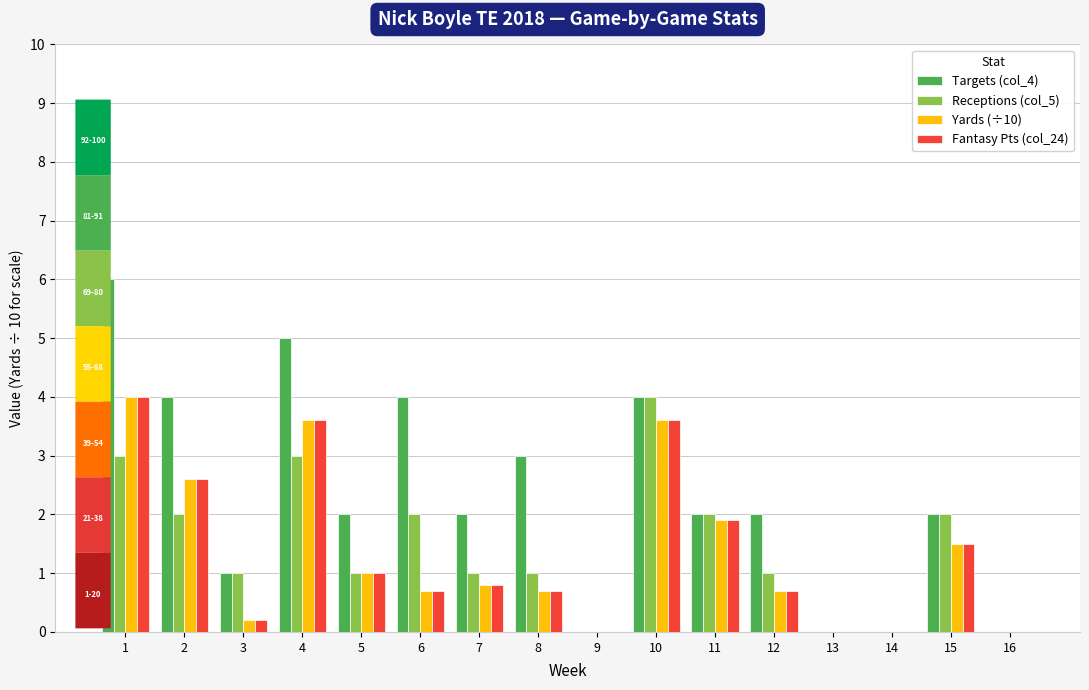

What is the greatest value displayed?

6.0